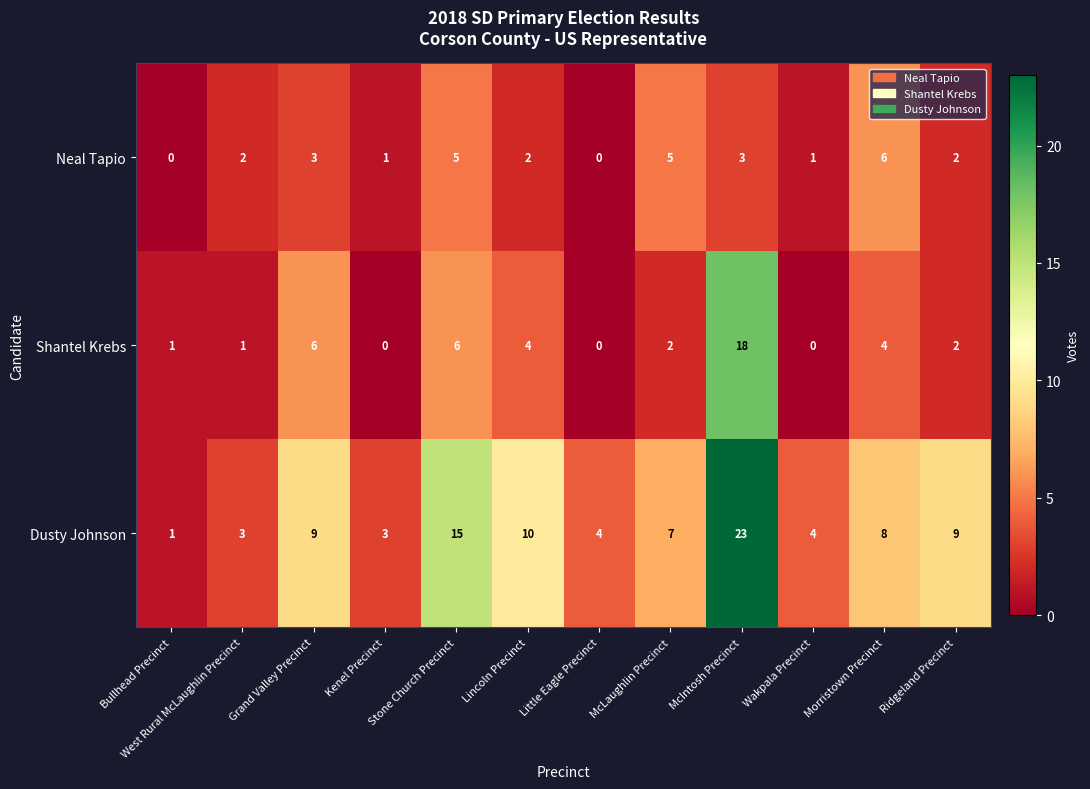

List the series in order of their peak value, lowest first.

Neal Tapio, Shantel Krebs, Dusty Johnson